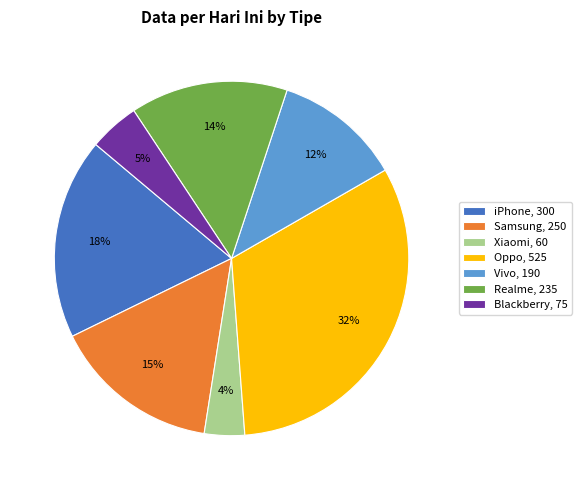

Which category has the smallest portion of the pie?

Xiaomi